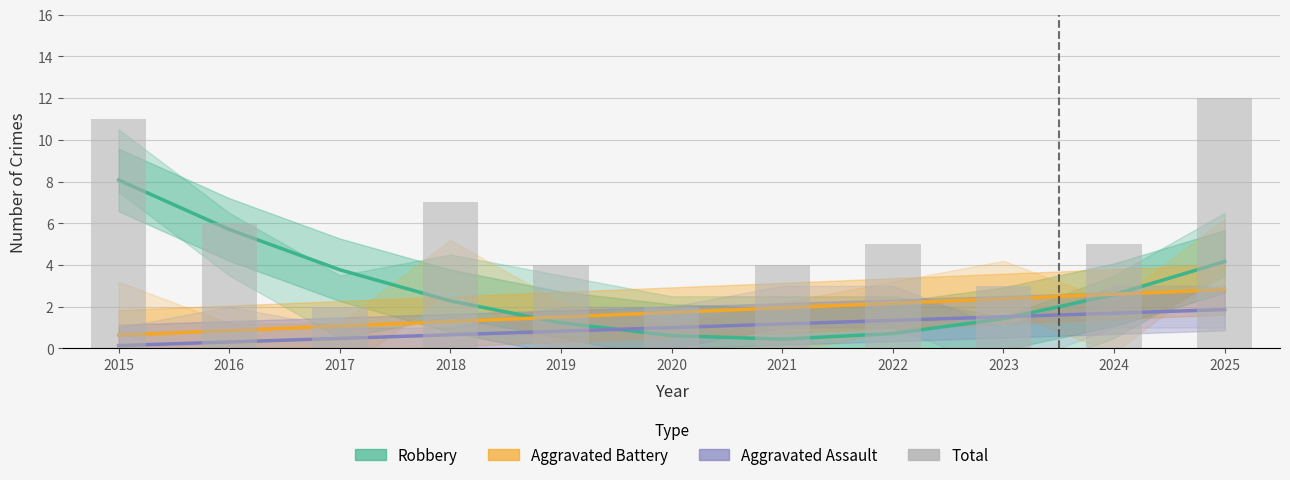

How many values in the Robbery series are below 2?

5